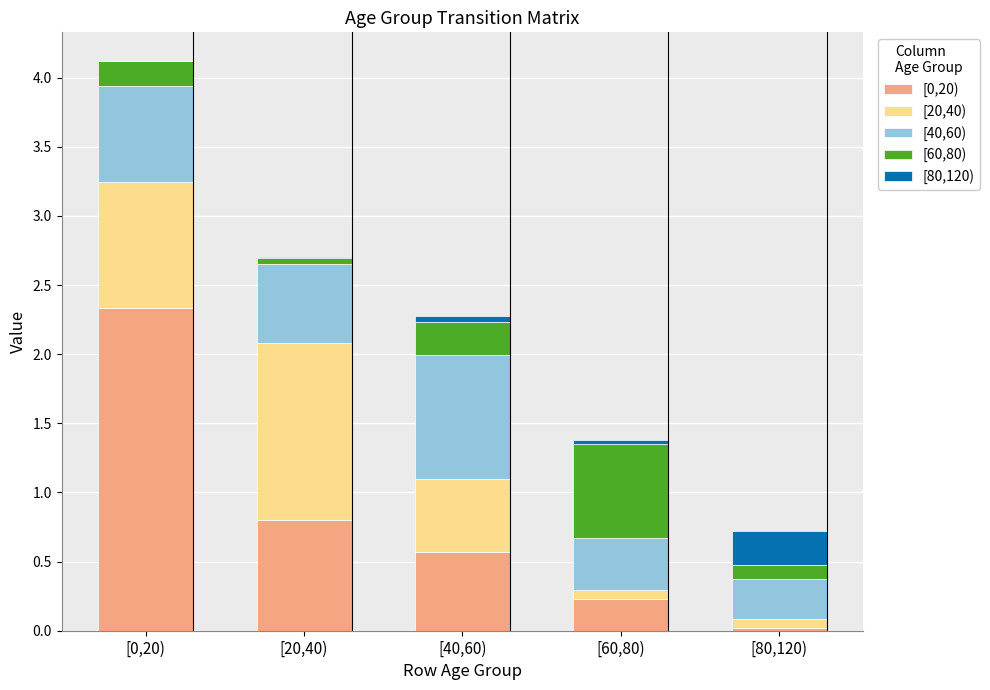

The value of [0,20) at [0,20) is 1.1. True or false?

False